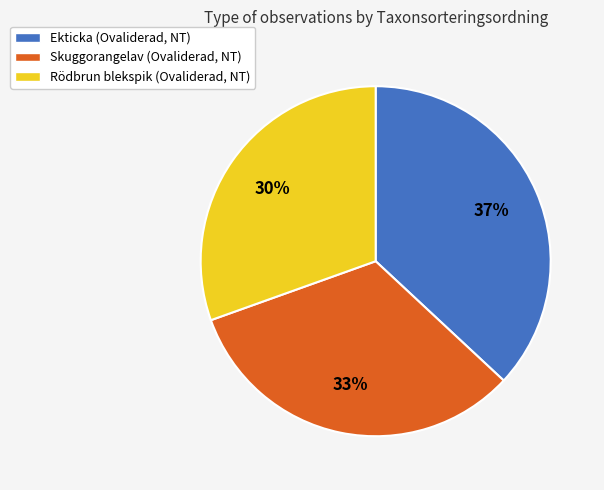

Is there any slice that represents more than half of the pie?

No